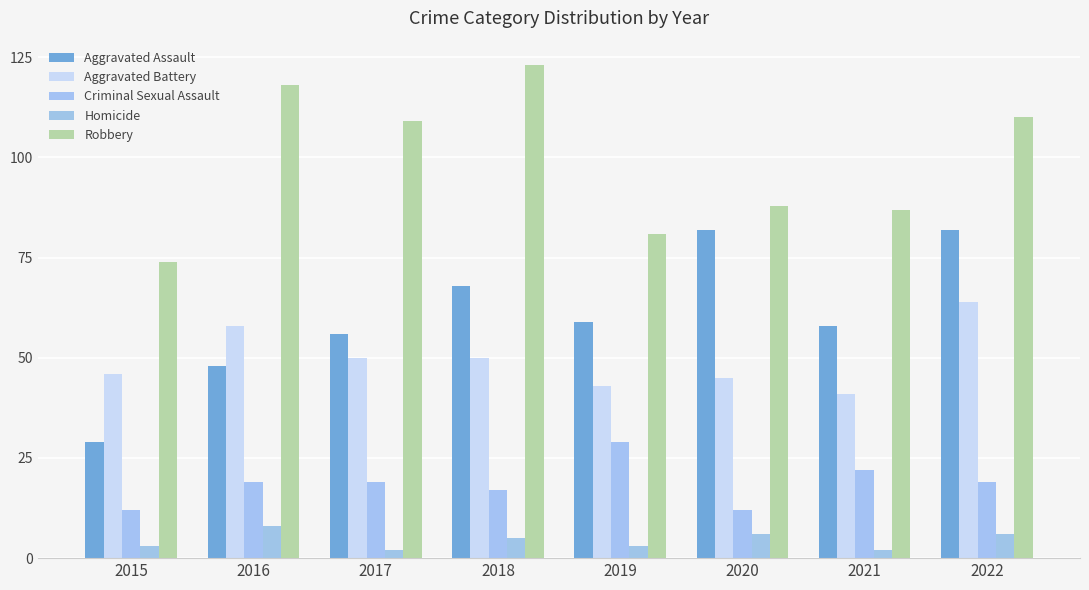

How many bars are there in total?

40